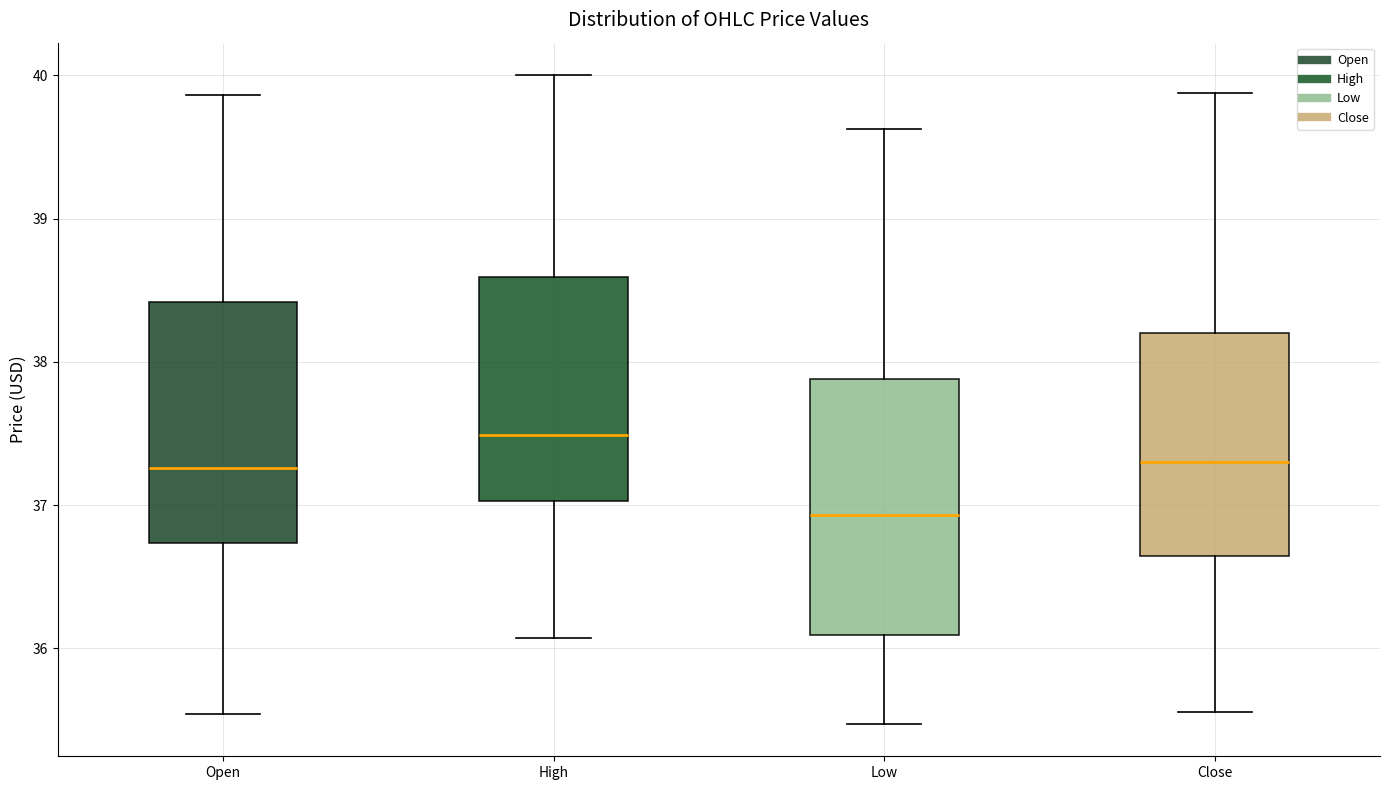

Where does the upper whisker of the box for Low end on the y-axis? The values are not printed on the chart, so give them approximately, as read against the axis.

39.6